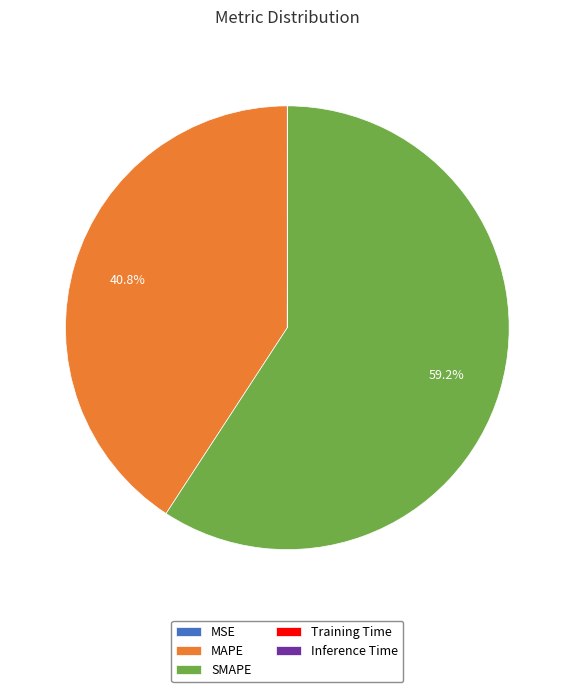

Which has a higher value, SMAPE or MAPE?

SMAPE